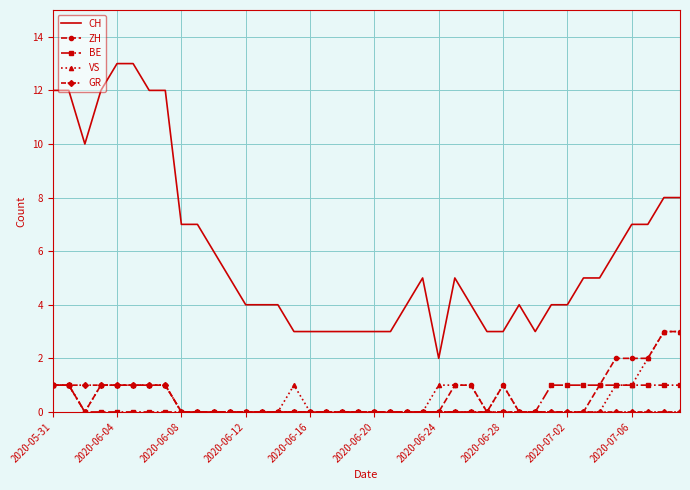

What is the sum of all BE values?

11